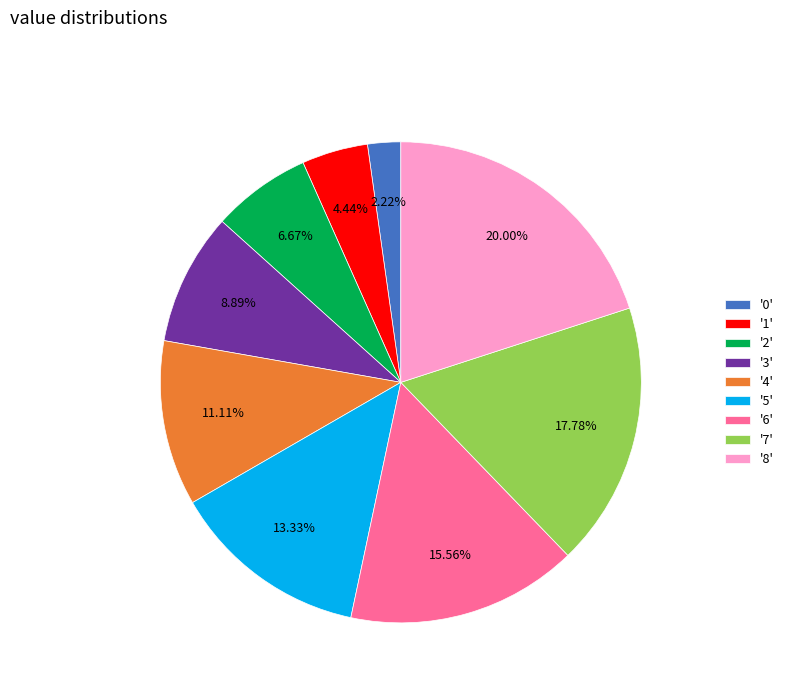

Rank the categories by value from highest to lowest.

'8', '7', '6', '5', '4', '3', '2', '1', '0'